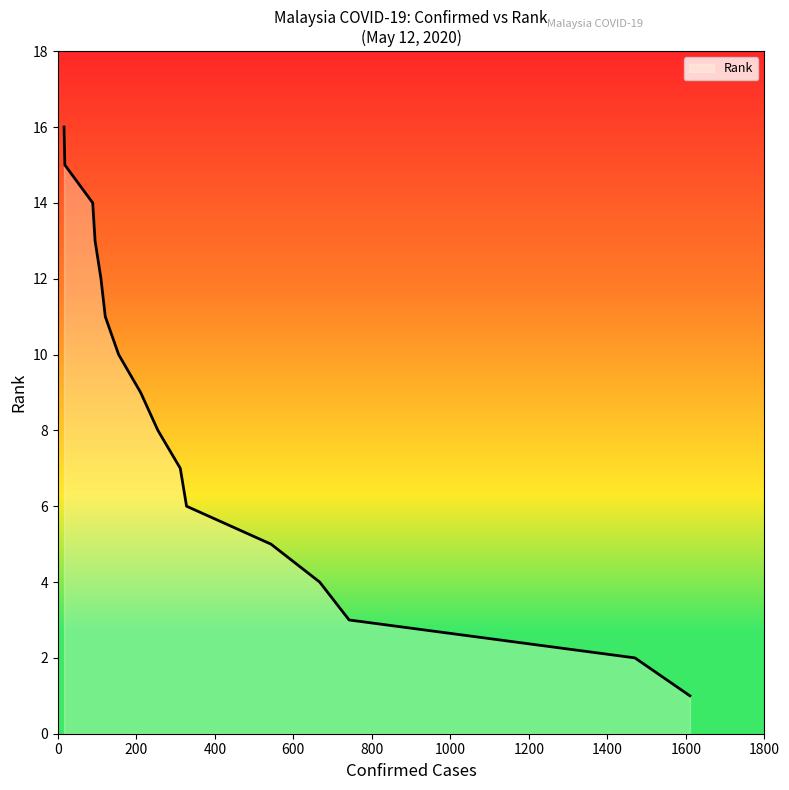

Reading left to right, list all the values displayed in this chart.

16	15	14	13	12	11	10	9	8	7	6	5	4	3	2	1